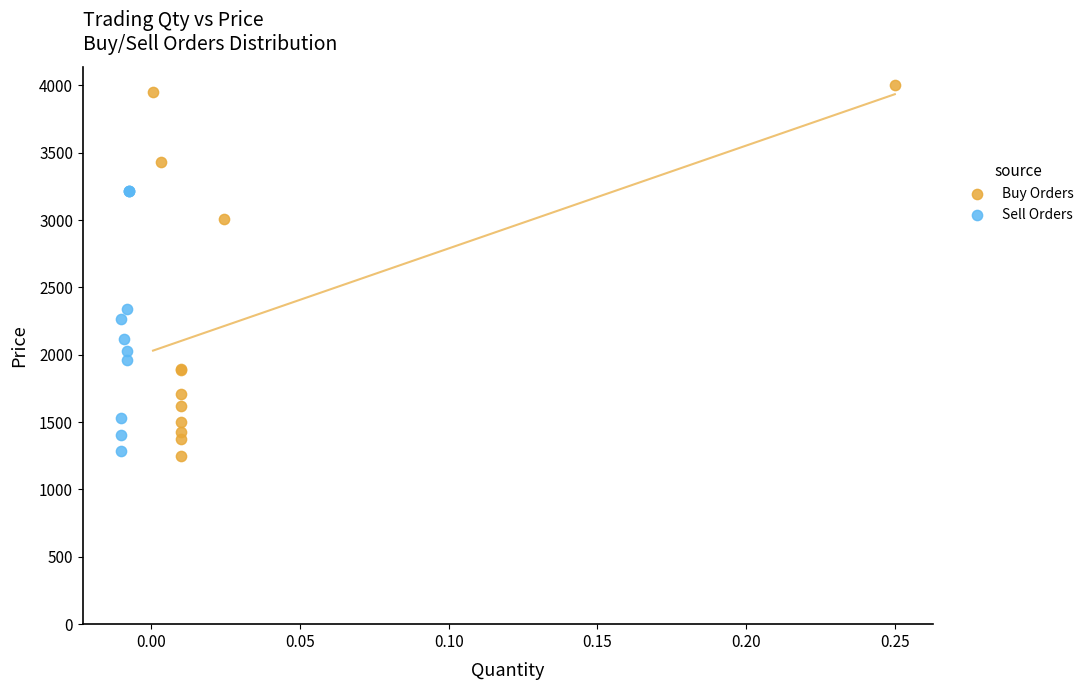

Which series reaches the maximum Y coordinate?

Buy Orders